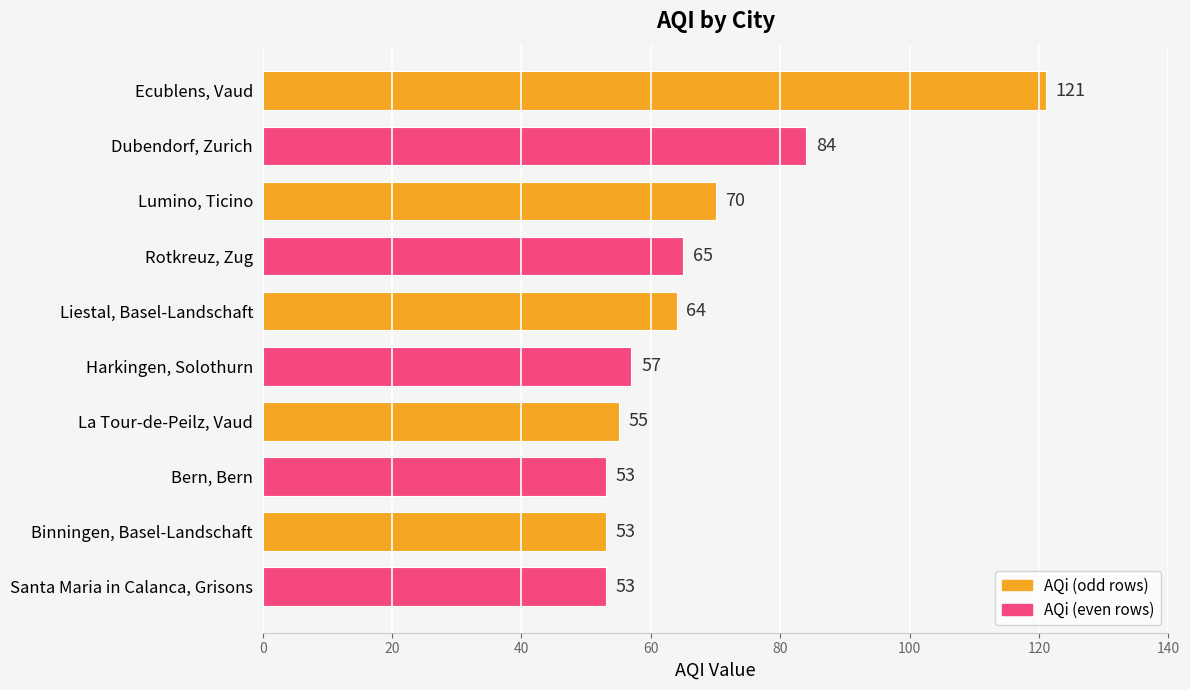

What is the ratio of the value at Ecublens, Vaud to the value at Binningen, Basel-Landschaft?

2.3